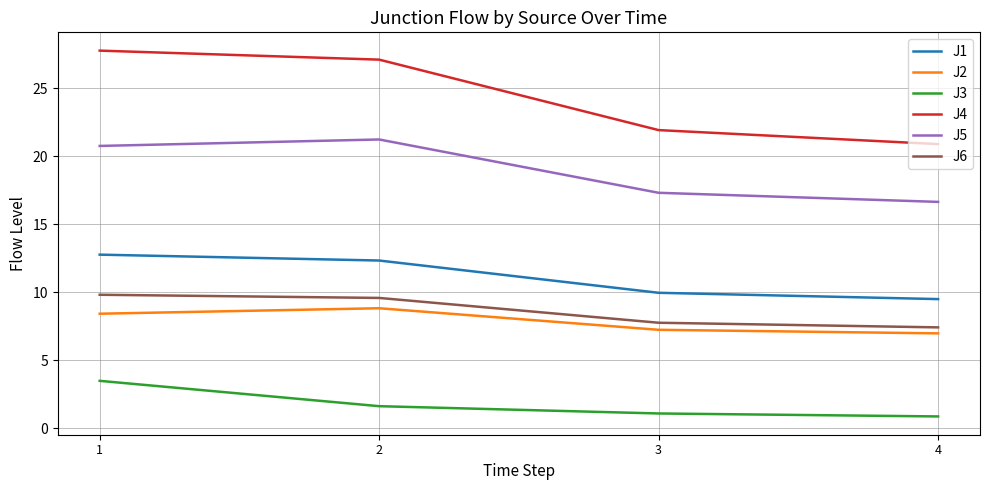

True or false: J2 and J4 cross at least once.

False